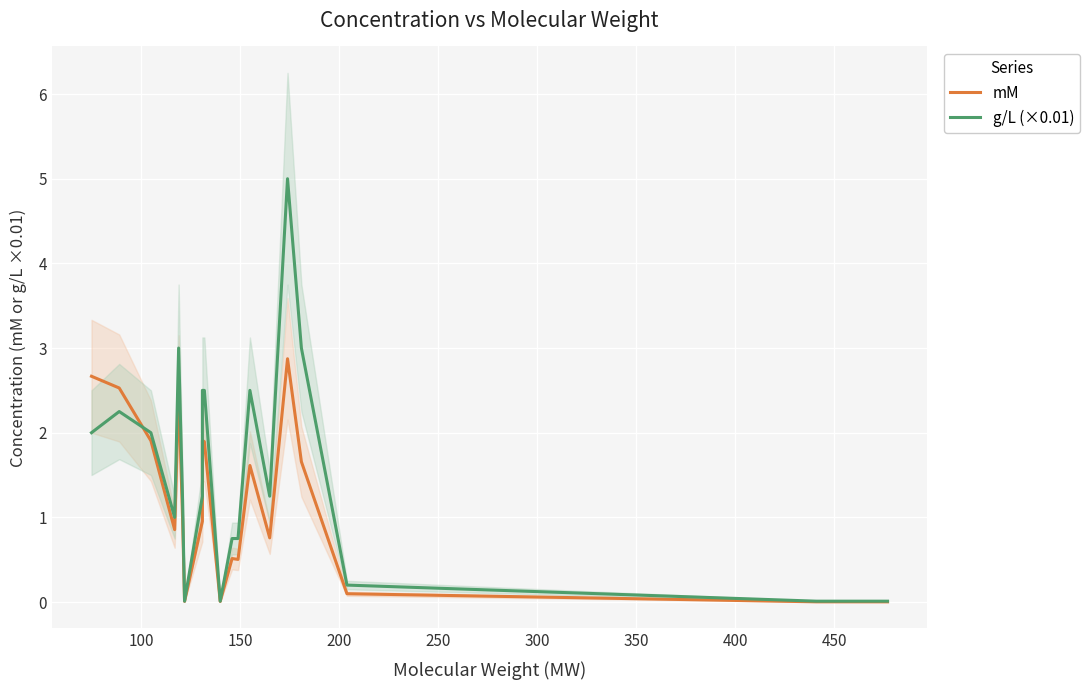

Which series has the largest range (max minus min)?

g/L (×0.01)